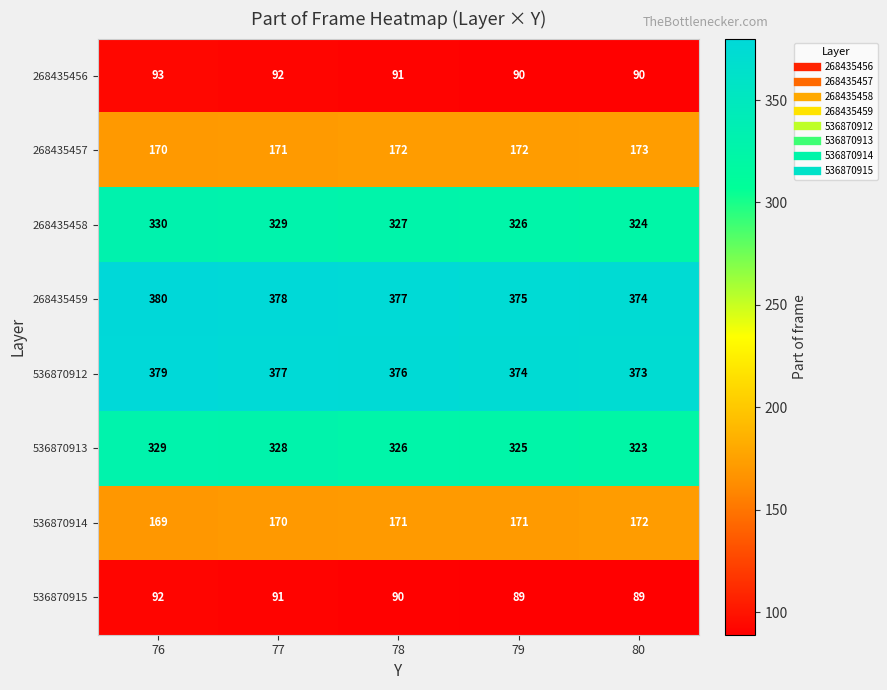

Which series has the largest total across all categories?

268435459